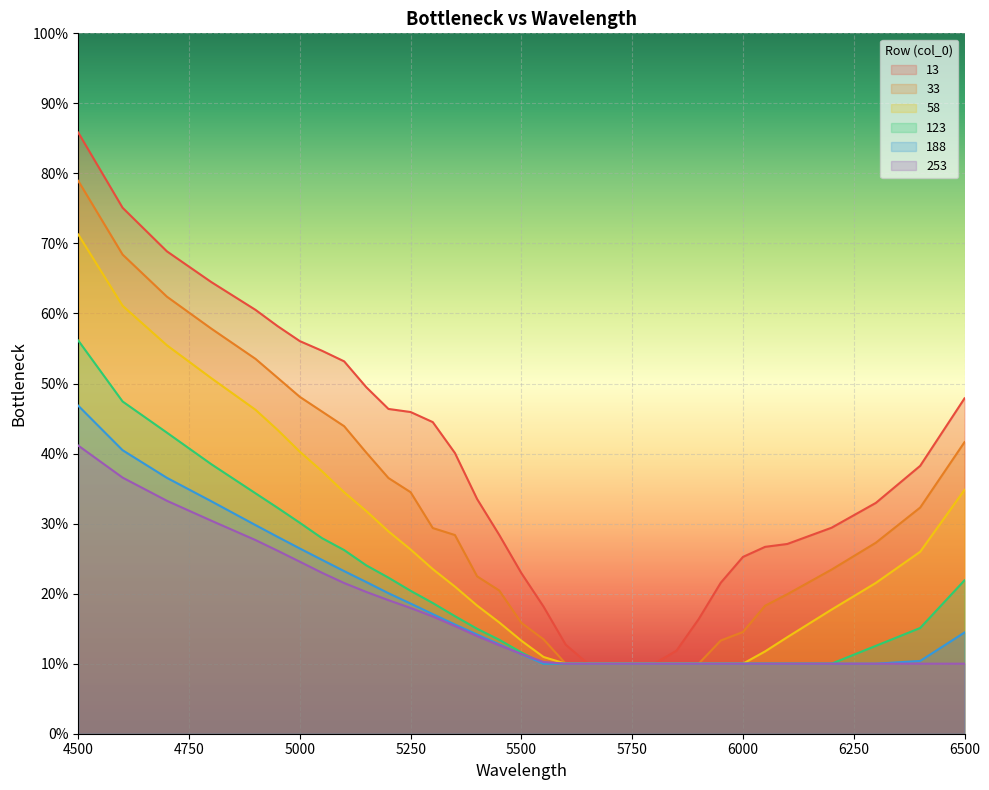

What is the difference between the maximum and minimum values in the 253 series?

0.3